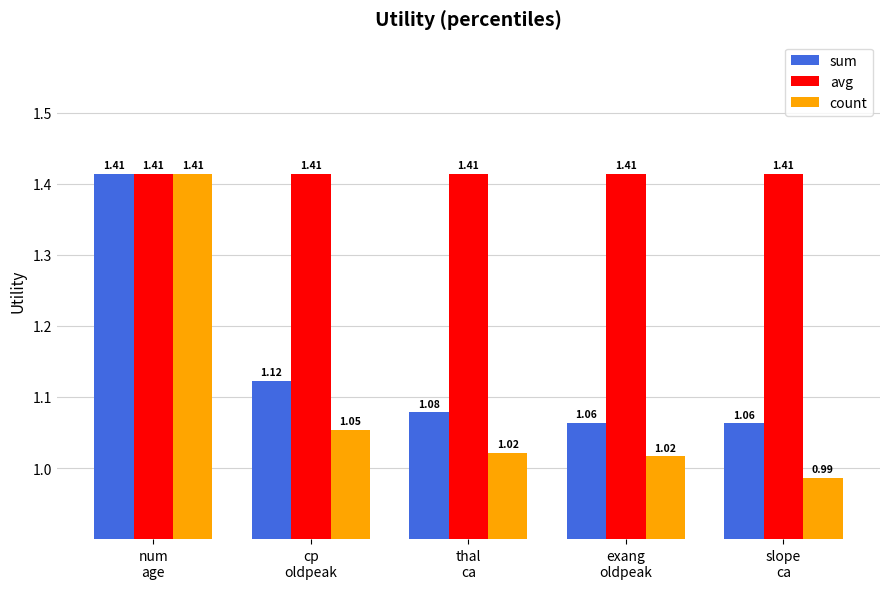

Which series has the widest spread of values?

count